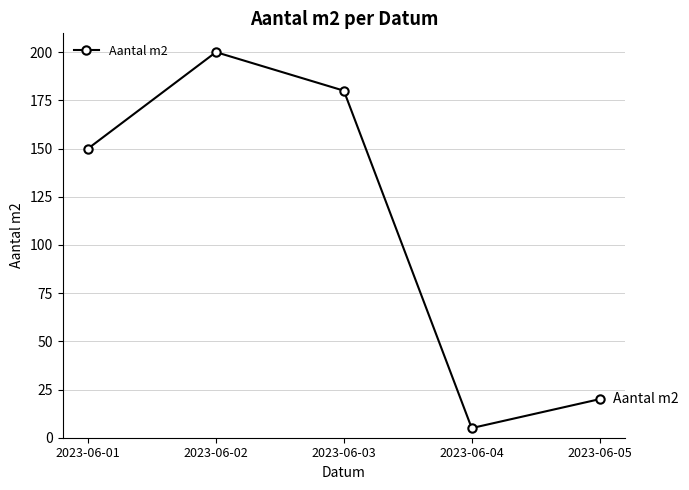

Approximately how many times larger is the value at 2023-06-03 compared to 2023-06-02?

0.9